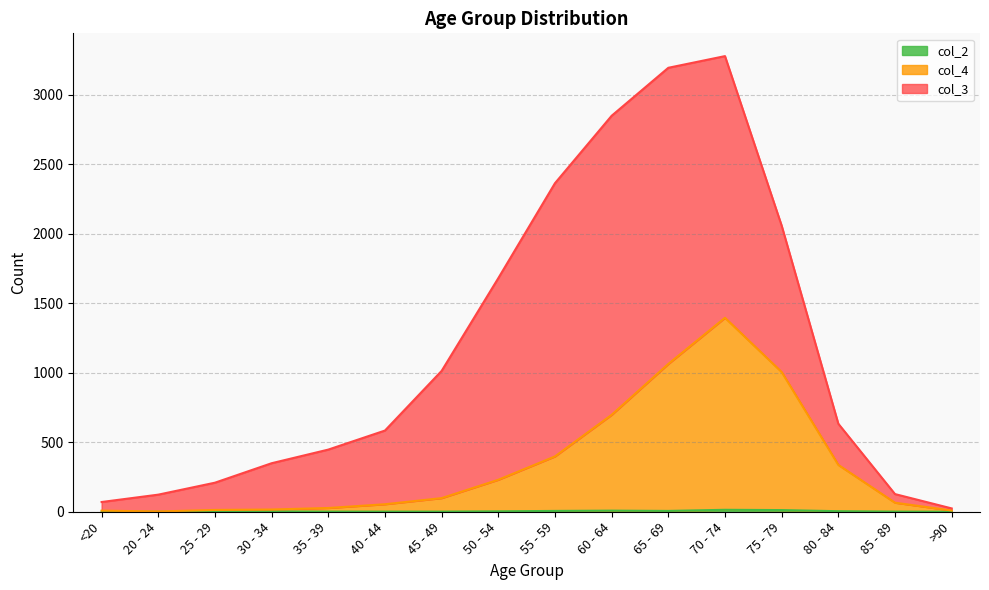

What is the value of the col_4 point at the 15th from the left?

65